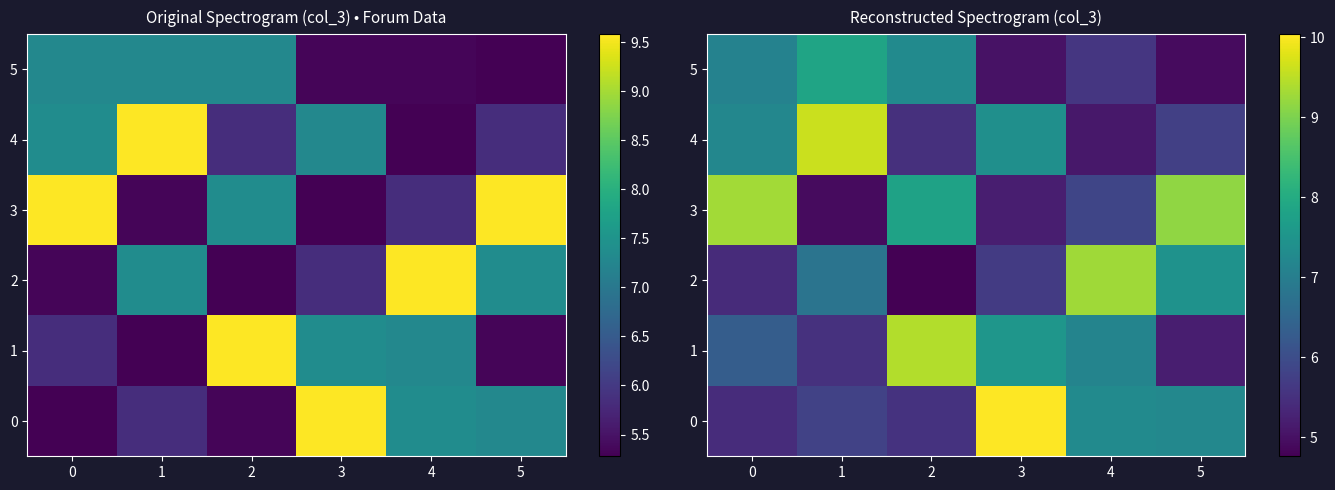

Which series has the largest total across all categories?

3